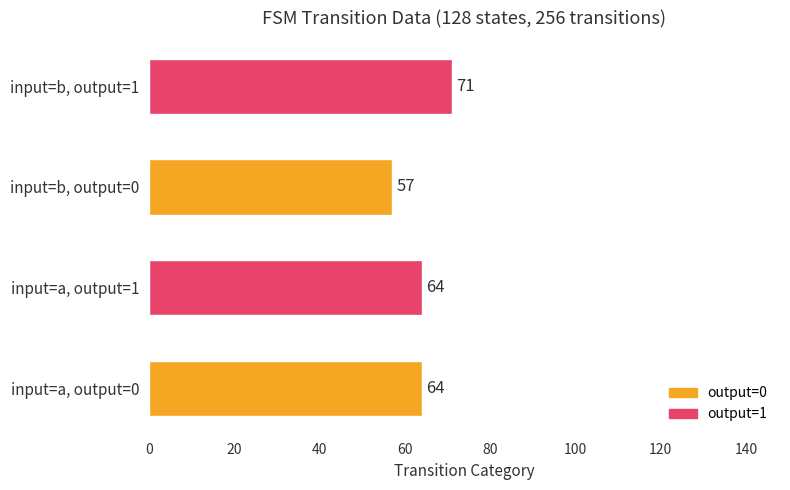

What is the average value?

64